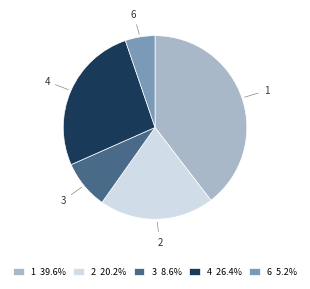

What is the smallest slice in the pie chart?

6